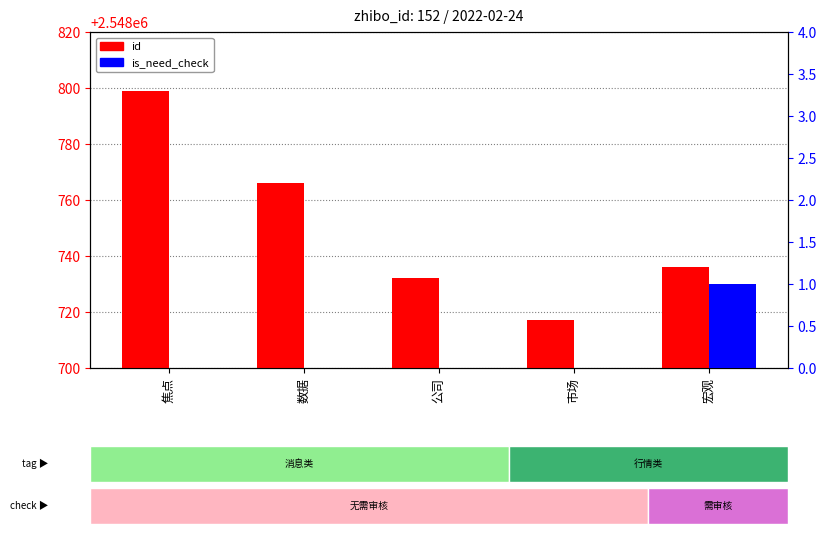

Count the number of categories in the chart.

5